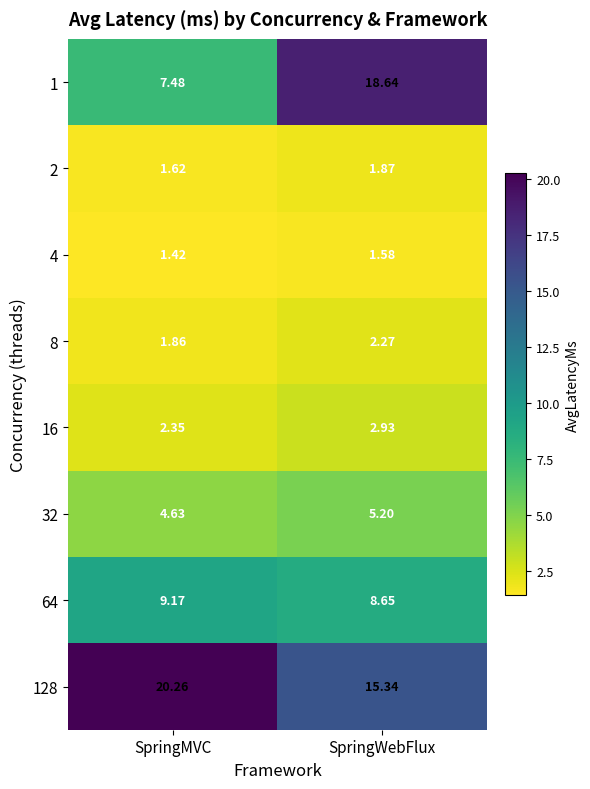

What is the total value across all series at SpringMVC?

48.8